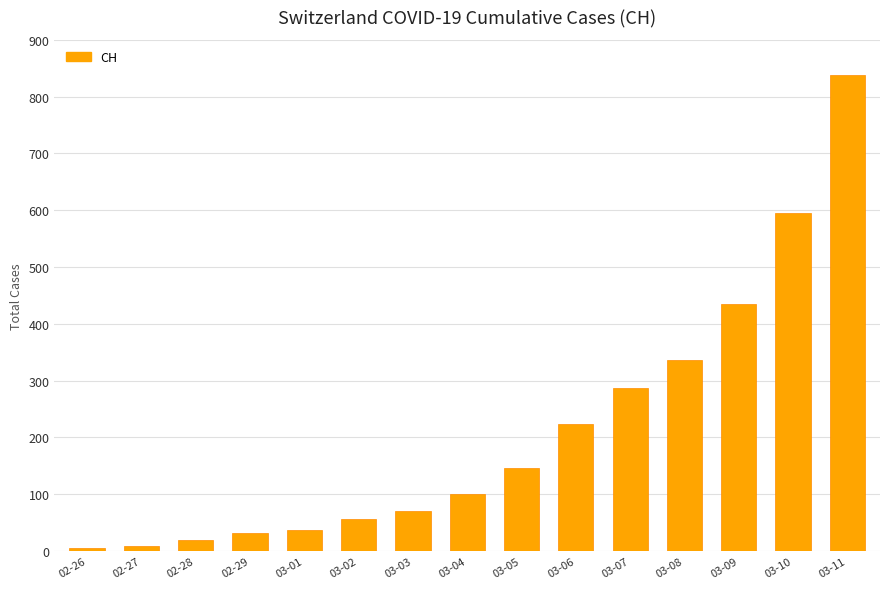

Are the bars horizontal?

No